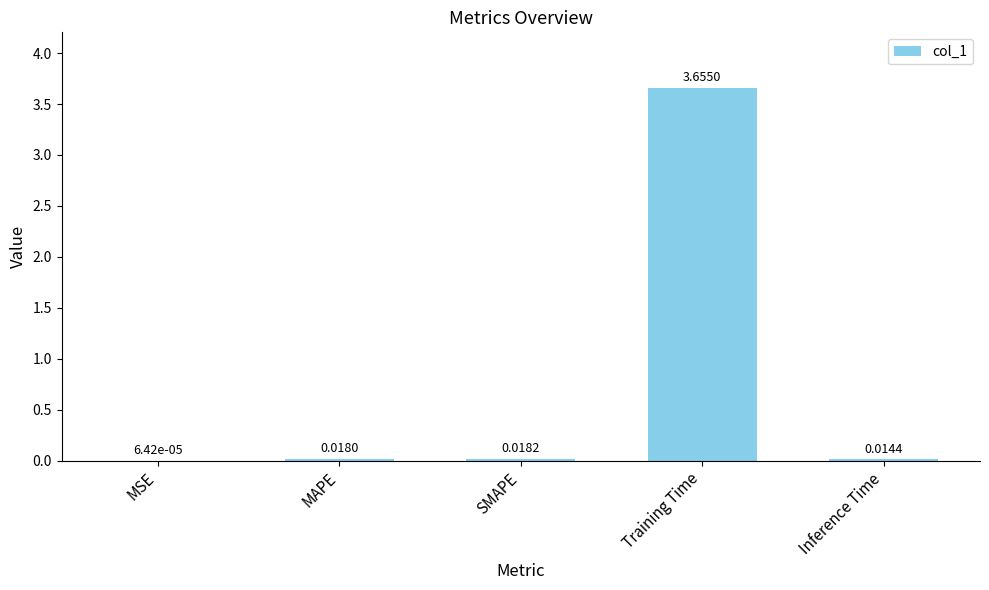

Which category has the highest value across all series?

Training Time